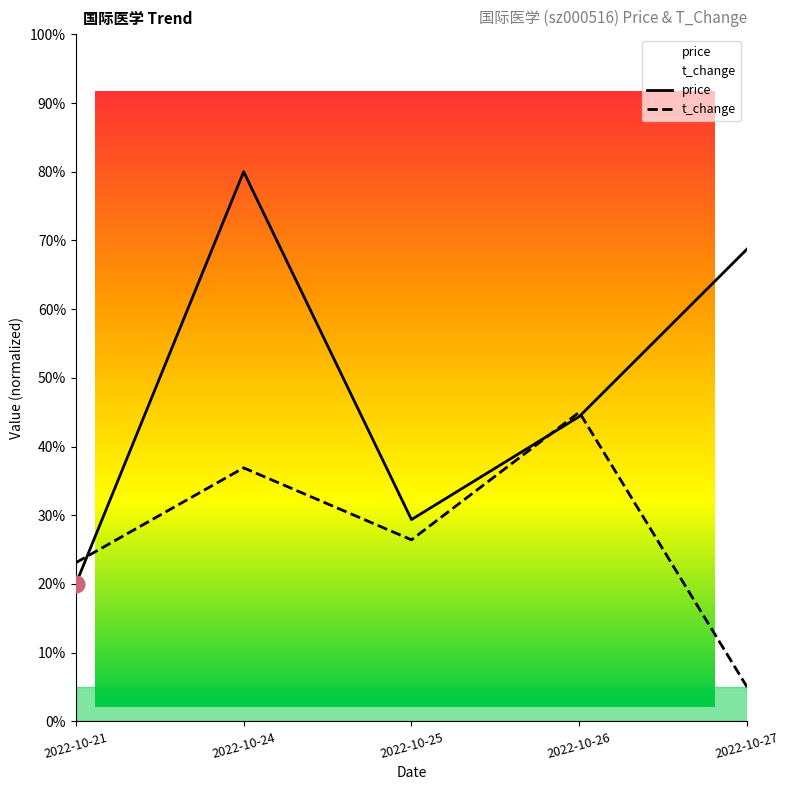

At which category does t_change reach its first local peak?

2022-10-24